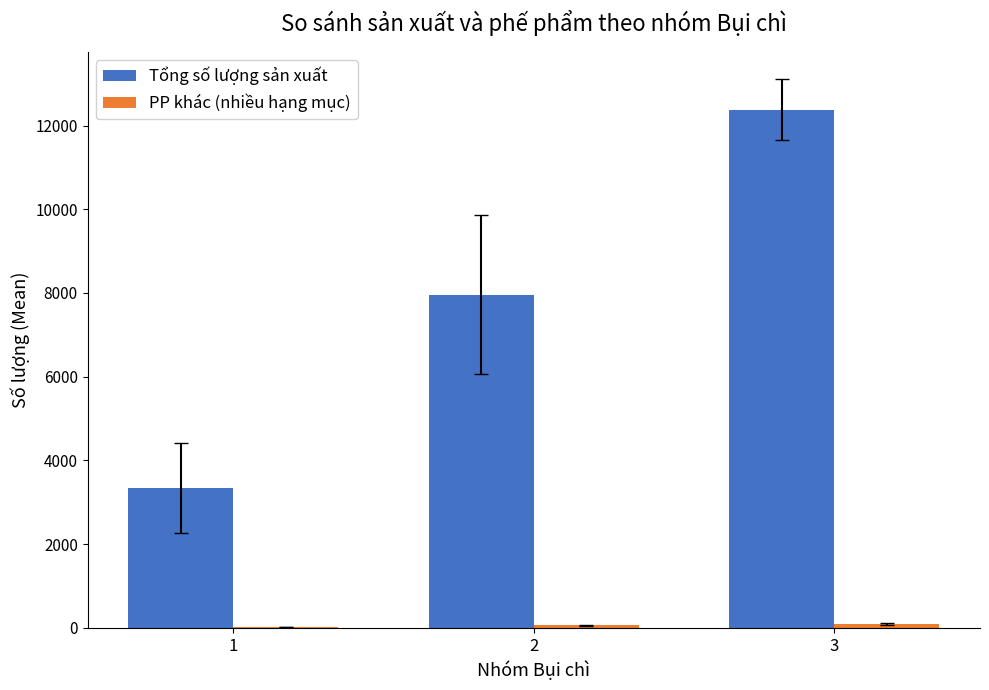

How many groups of bars are there?

3